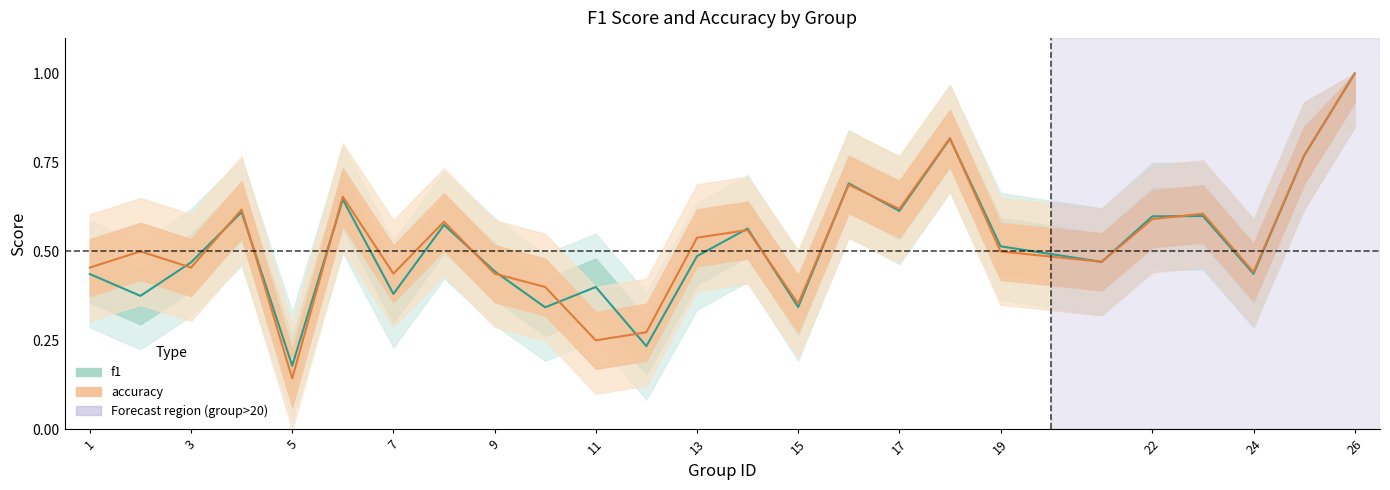

Is it true that accuracy equals 0.6 at 8?

True